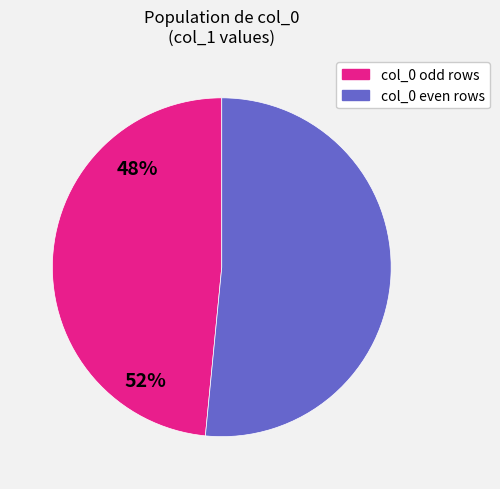

Does any single category account for the majority?

Yes